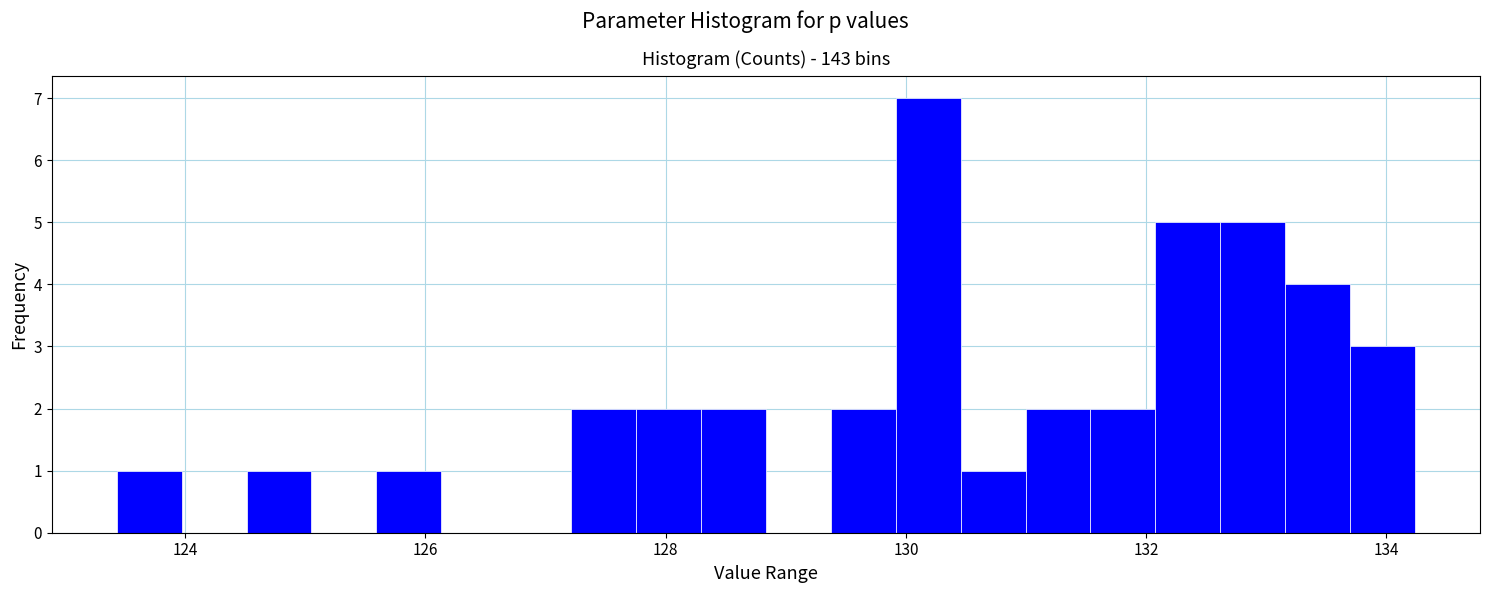

Read against the x-axis, roughly where is the centre of the tallest bar?

130.2